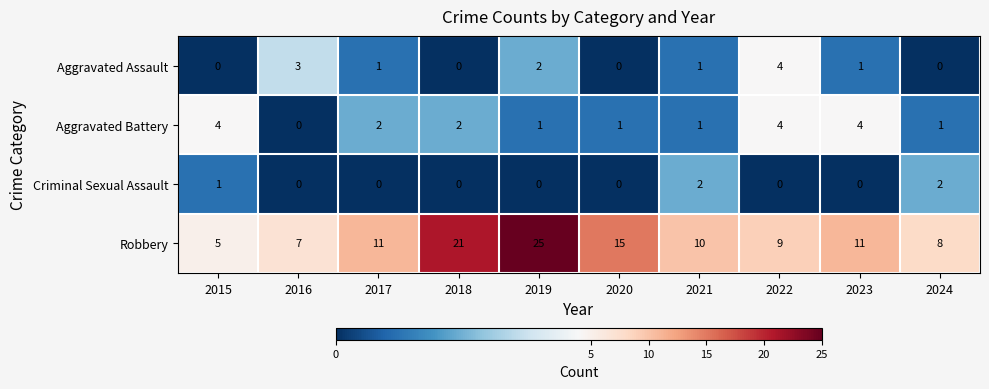

At which label does Robbery reach its minimum?

2015